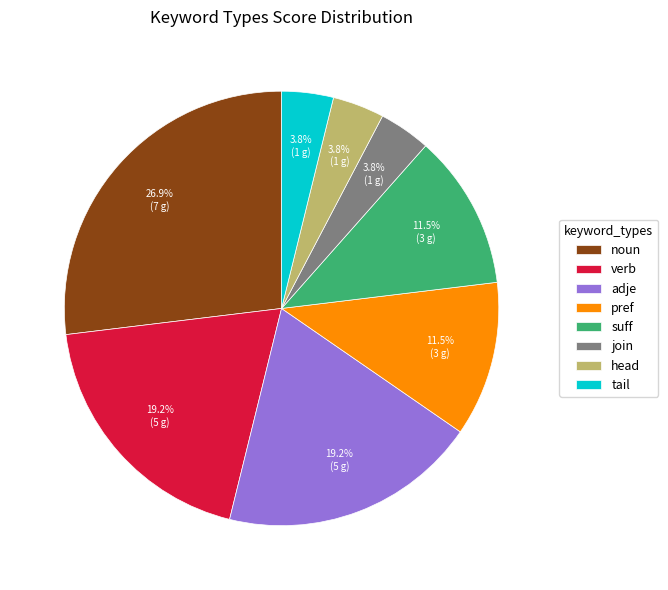

To the nearest percent, what is the average slice percentage?

12%